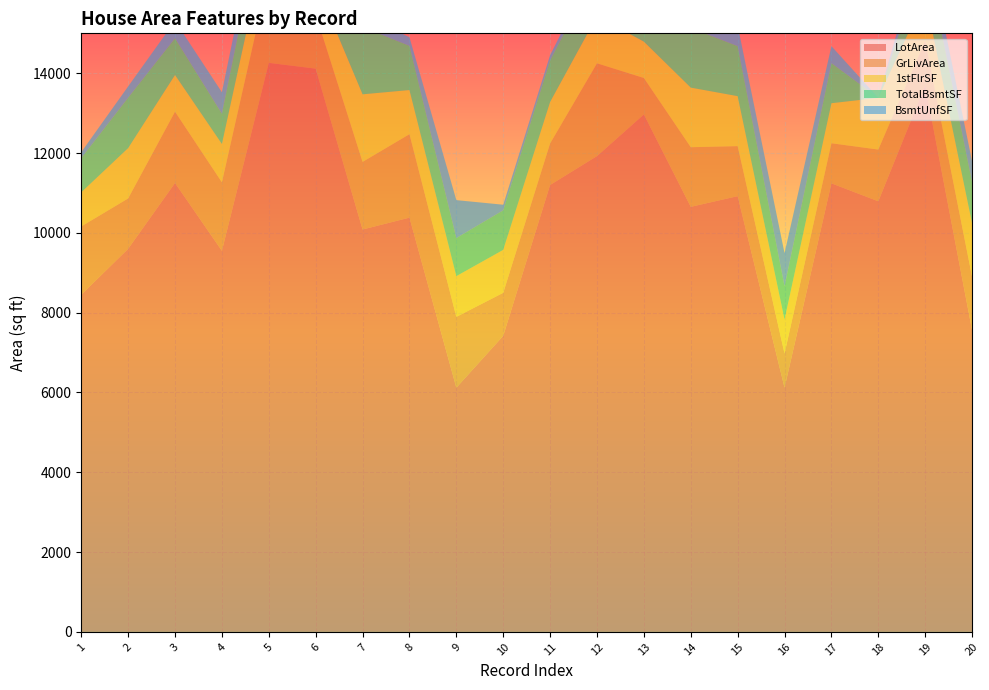

Reading right to left, what are all the values shown in this chart?

LotArea: 20=7560	19=13695	18=10791	17=11241	16=6120	15=10920	14=10652	13=12968	12=11924	11=11200	10=7420	9=6120	8=10382	7=10084	6=14115	5=14260	4=9550	3=11250	2=9600	1=8450
GrLivArea: 20=1339	19=1114	18=1296	17=1004	16=854	15=1253	14=1494	13=912	12=2324	11=1040	10=1077	9=1774	8=2090	7=1694	6=1362	5=2198	4=1717	3=1786	2=1262	1=1710
1stFlrSF: 20=1339	19=1114	18=1296	17=1004	16=854	15=1253	14=1494	13=912	12=1182	11=1040	10=1077	9=1022	8=1107	7=1694	6=796	5=1145	4=961	3=920	2=1262	1=856
TotalBsmtSF: 20=1029	19=1114	18=0	17=1004	16=832	15=1253	14=1494	13=912	12=1175	11=1040	10=991	9=952	8=1107	7=1686	6=796	5=1145	4=756	3=920	2=1262	1=856
BsmtUnfSF: 20=525	19=468	18=0	17=426	16=832	15=520	14=1494	13=175	12=177	11=134	10=140	9=952	8=216	7=317	6=64	5=490	4=540	3=434	2=284	1=150